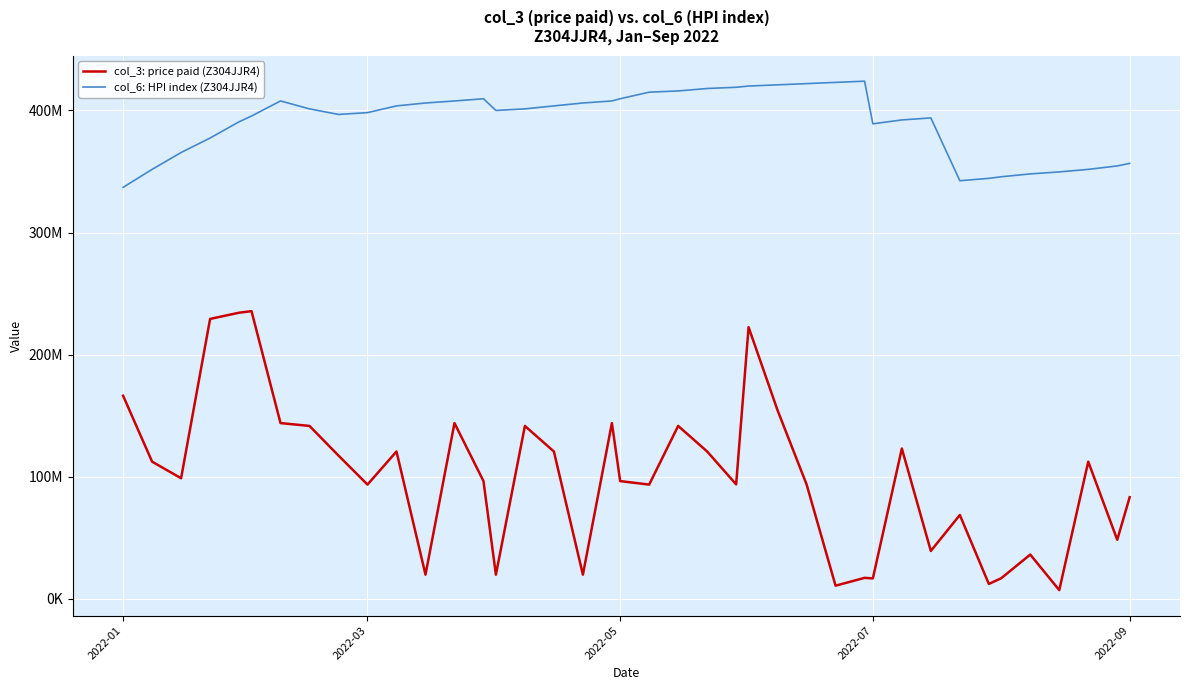

Does the chart display data point markers on the line(s)?

No